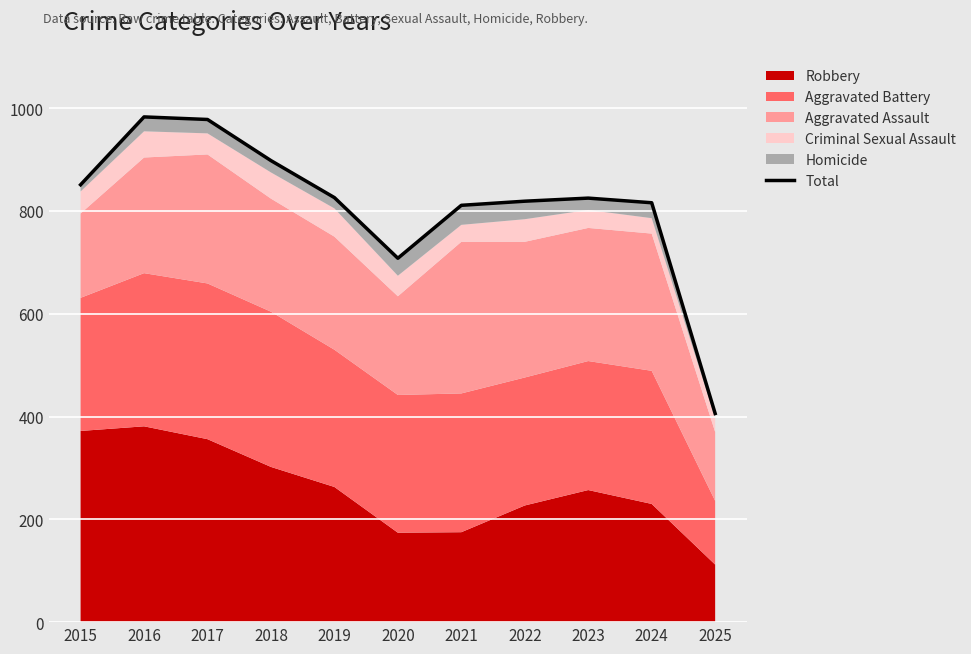

Rank the categories by value from highest to lowest.

2016, 2017, 2018, 2015, 2019, 2023, 2022, 2024, 2021, 2020, 2025